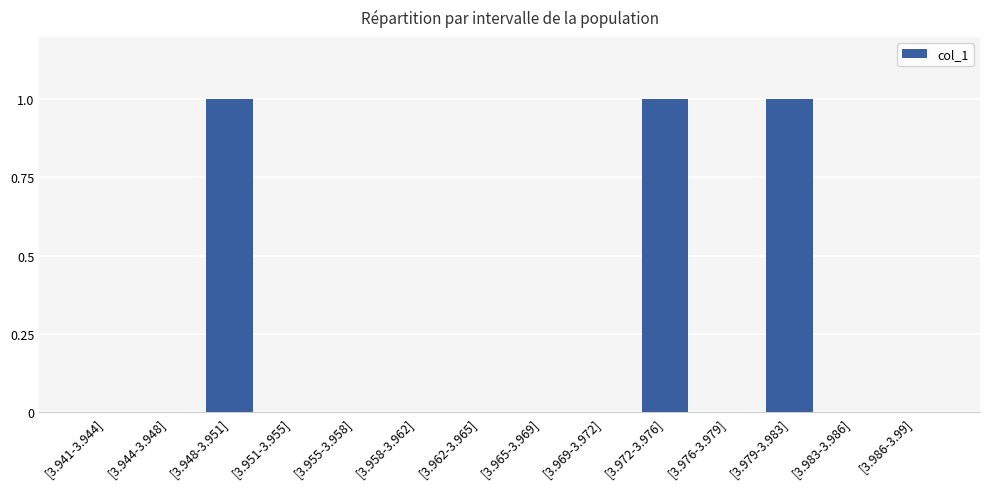

Count the number of data series in this chart.

1